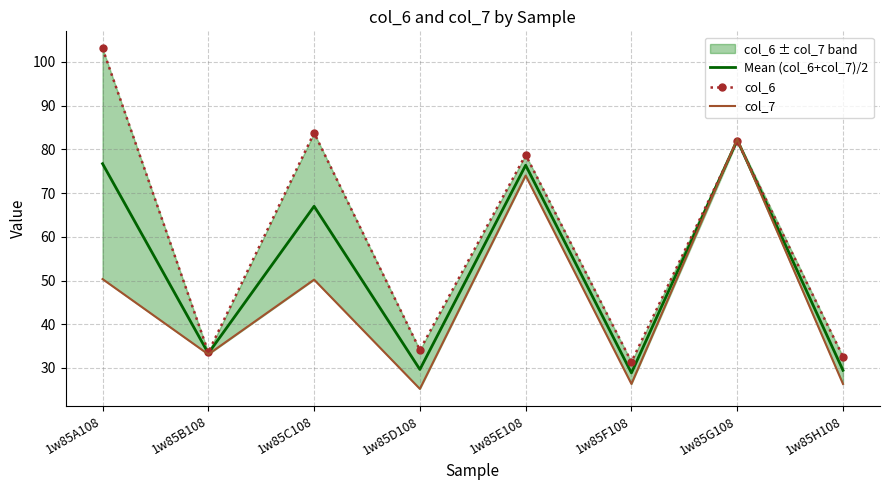

Is the value of col_7 at 1w85B108 greater than the value of Mean (col_6+col_7)/2 at 1w85D108?

Yes